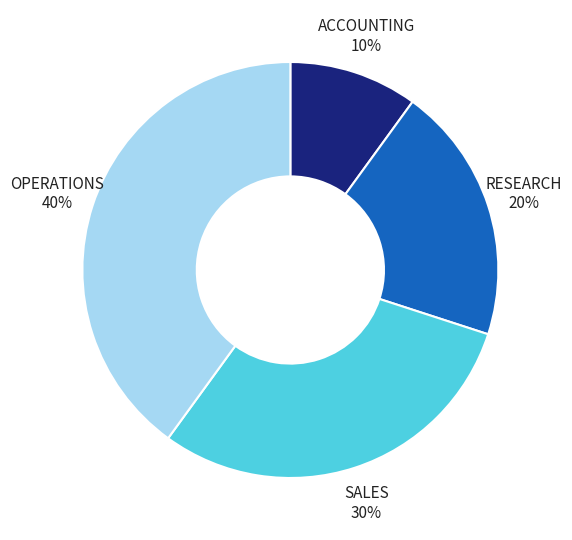

True or false: OPERATIONS accounts for 40% of the total.

True